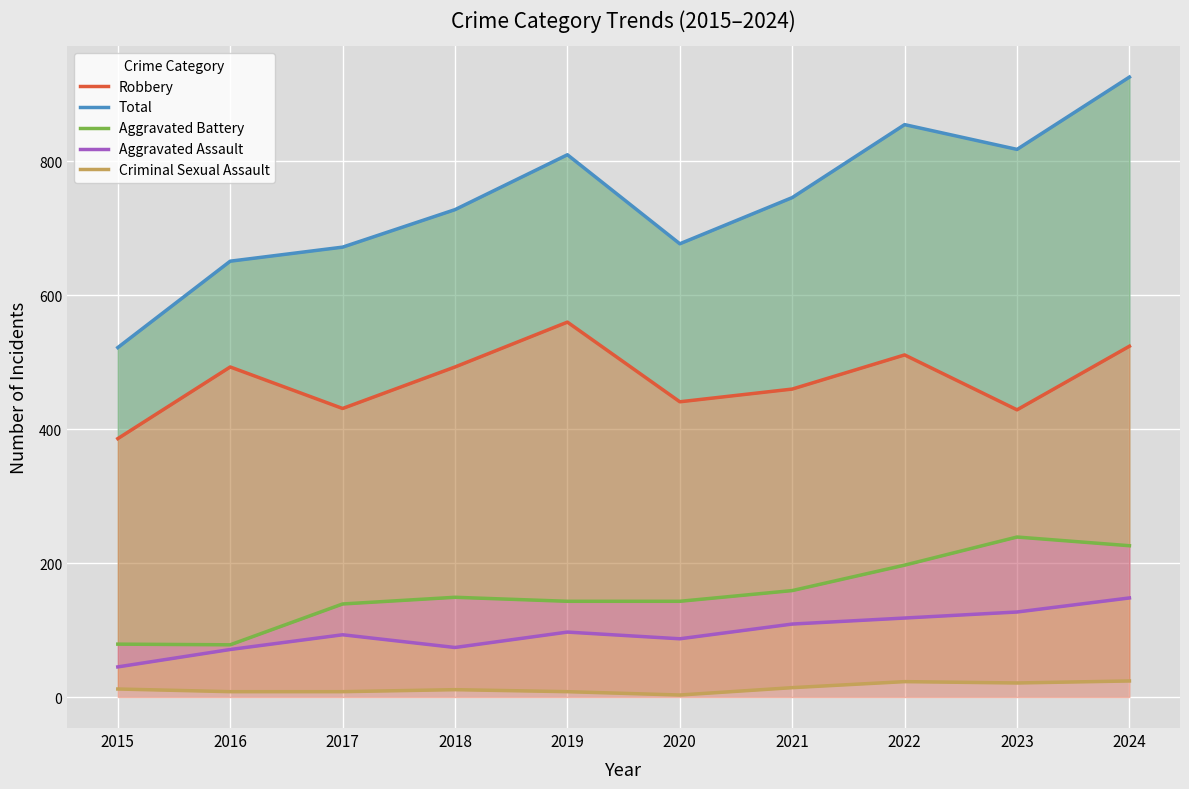

What is the difference between the Robbery values at 2016 and 2019?

67